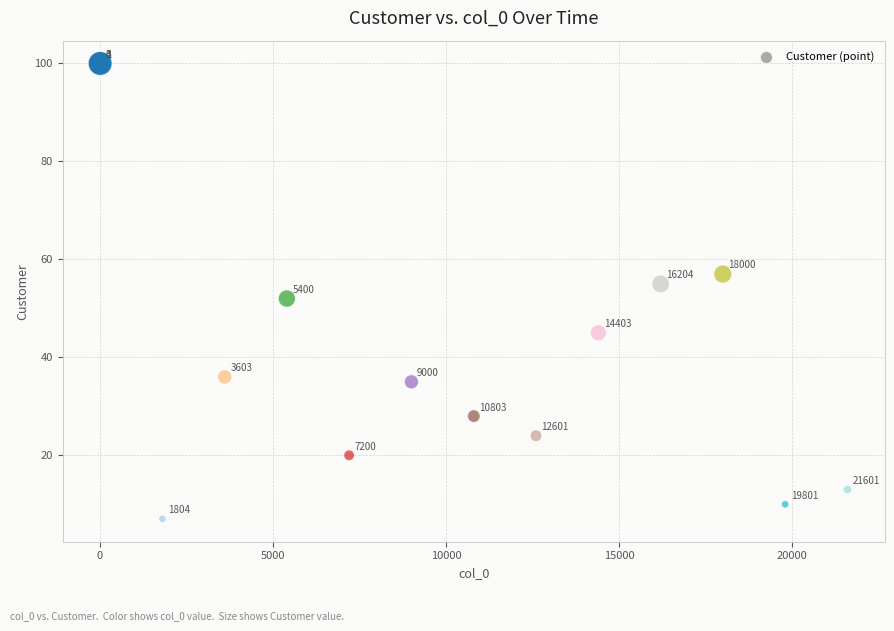

What Y value in the scatter plot is closest to 53?

52